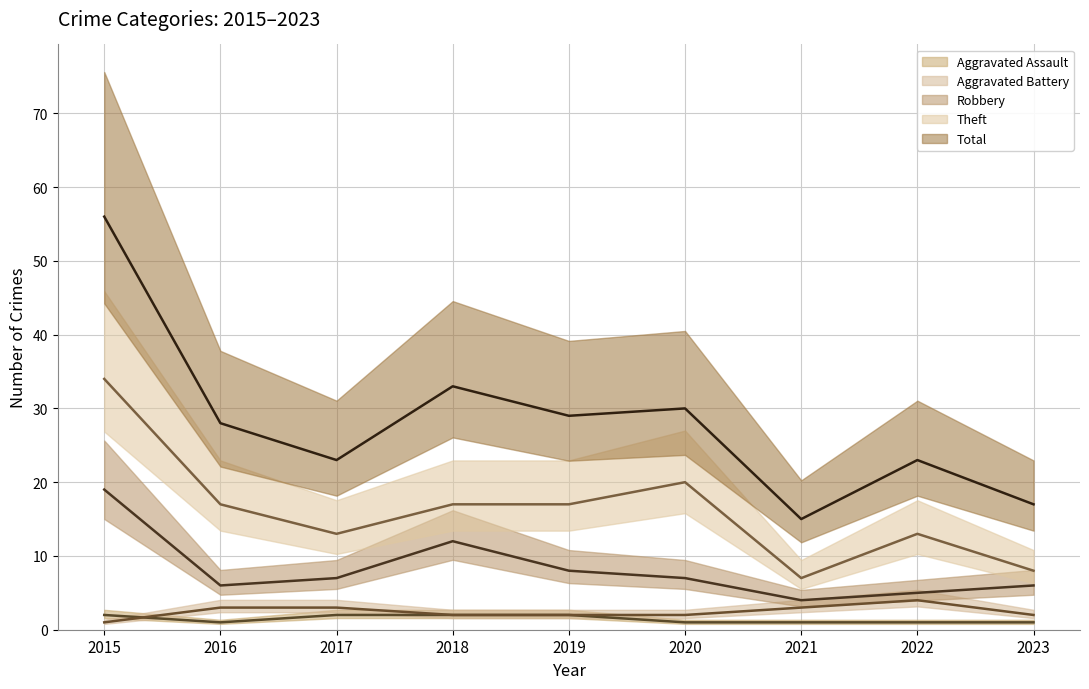

How many interior local peaks does the Theft series have?

2